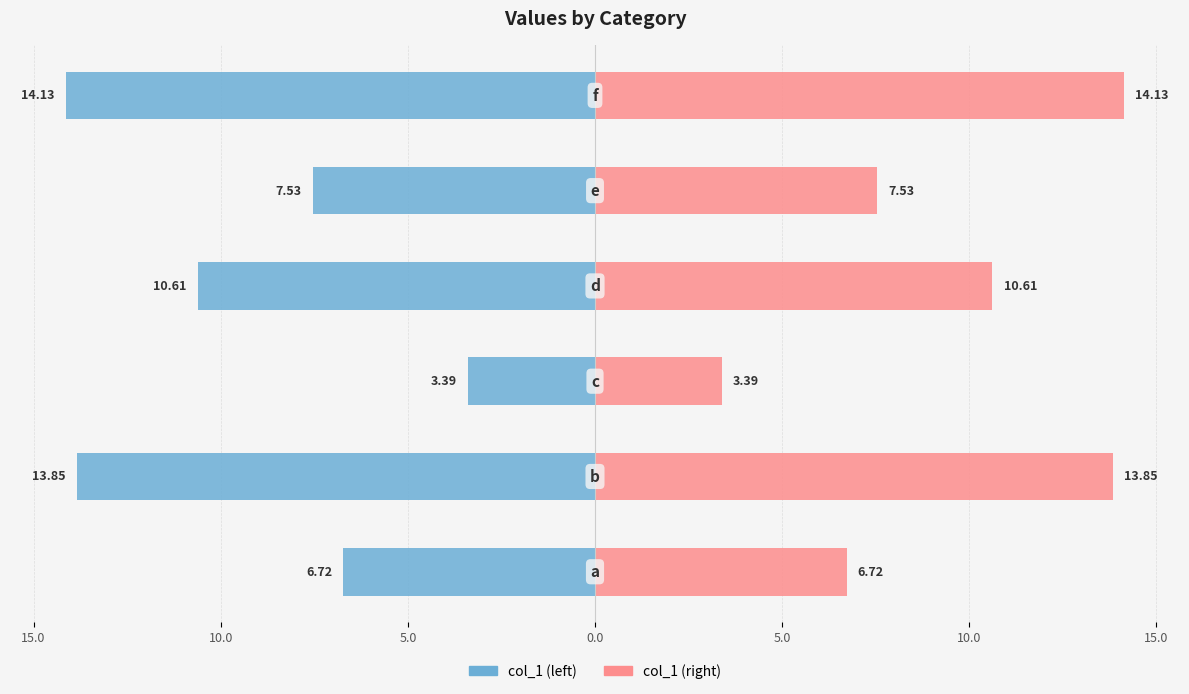

Reading left to right, extract all data points from this chart.

col_1 (left): 20.0=-6.7	15.0=-13.8	10.0=-3.4	5.0=-10.6	0.0=-7.5	5.0=-14.1
col_1 (right): 20.0=6.7	15.0=13.8	10.0=3.4	5.0=10.6	0.0=7.5	5.0=14.1